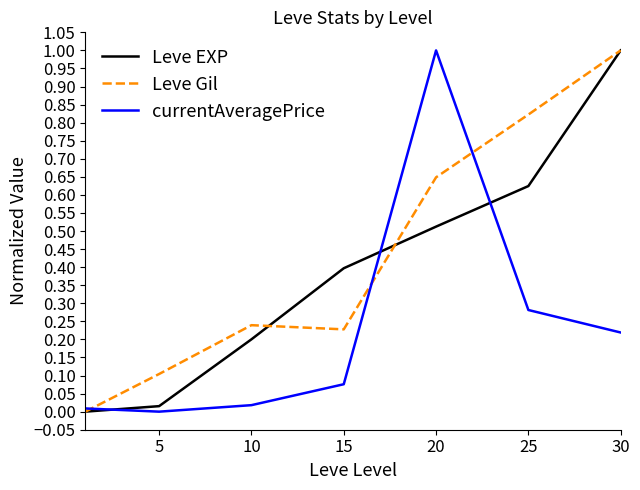

What is the highest value of the Leve Gil series?

1.0